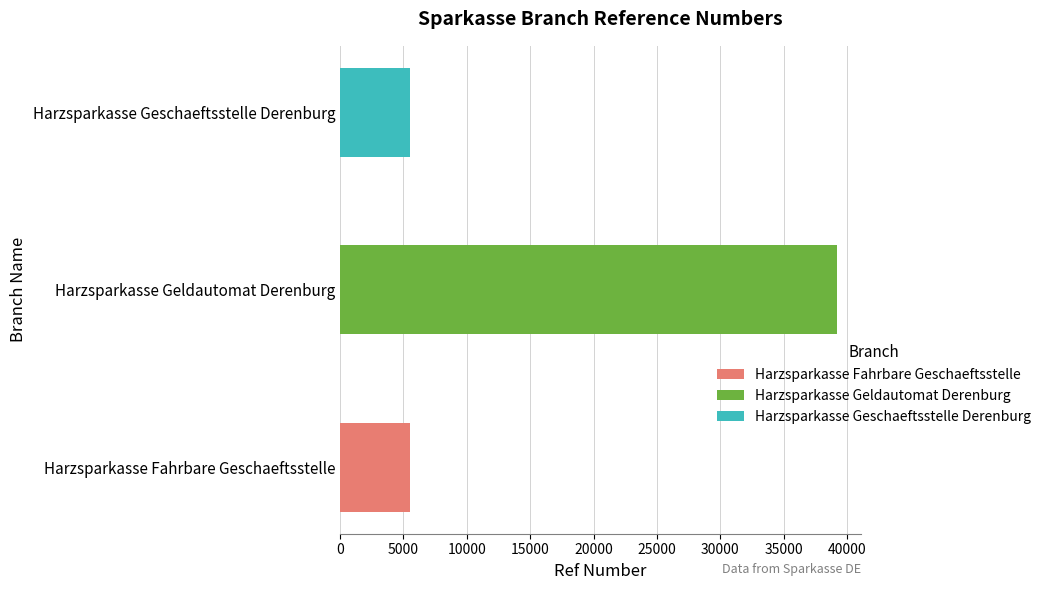

Is it true that the value at Harzsparkasse Geschaeftsstelle Derenburg is 3265?

False